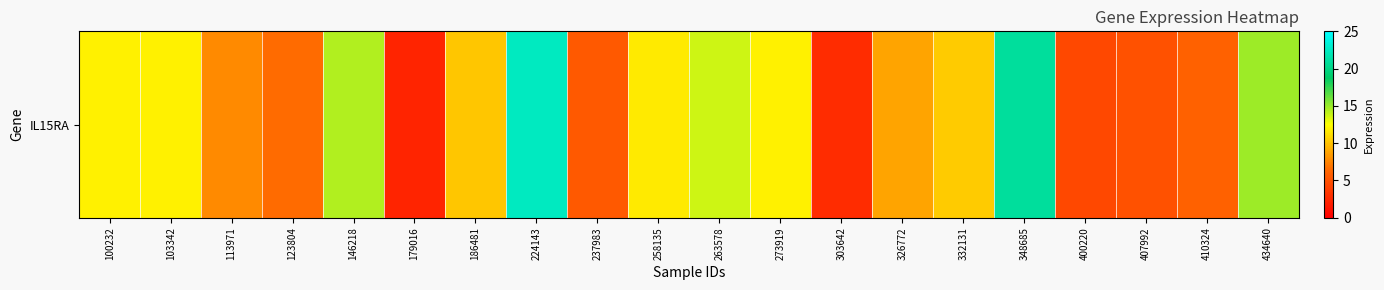

Rank the categories by value from lowest to highest.

179016, 303642, 400220, 407992, 237983, 410324, 123804, 113971, 326772, 186481, 332131, 258135, 100232, 103342, 273919, 263578, 146218, 434640, 348685, 224143